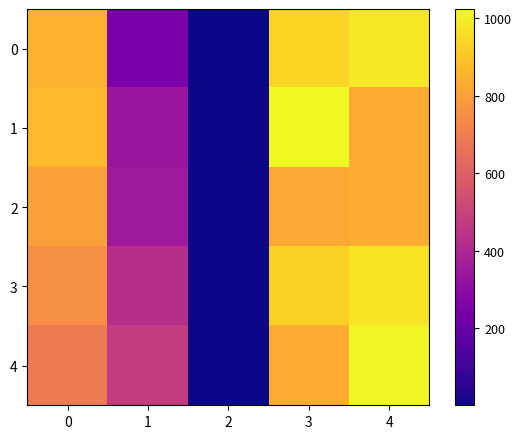

Which series has the largest total across all categories?

3